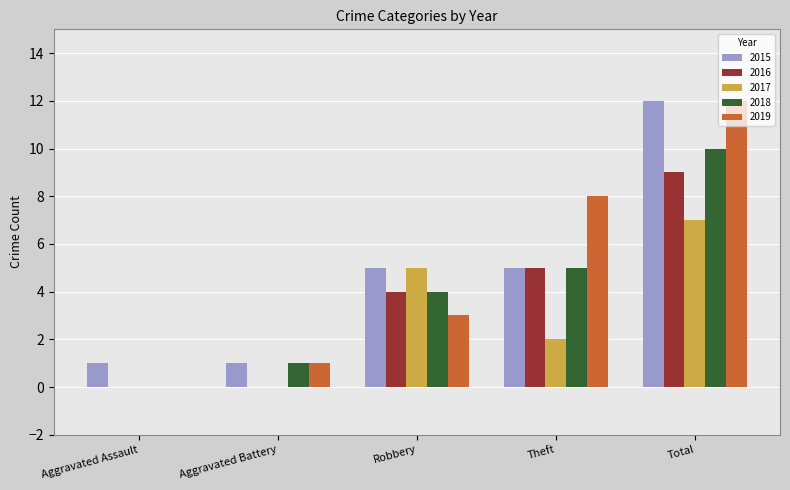

Between Robbery and Total, which series saw the biggest shift?

2019